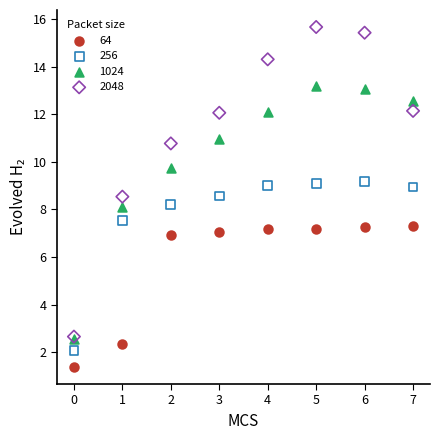

Which series has the largest Y range (max minus min)?

2048